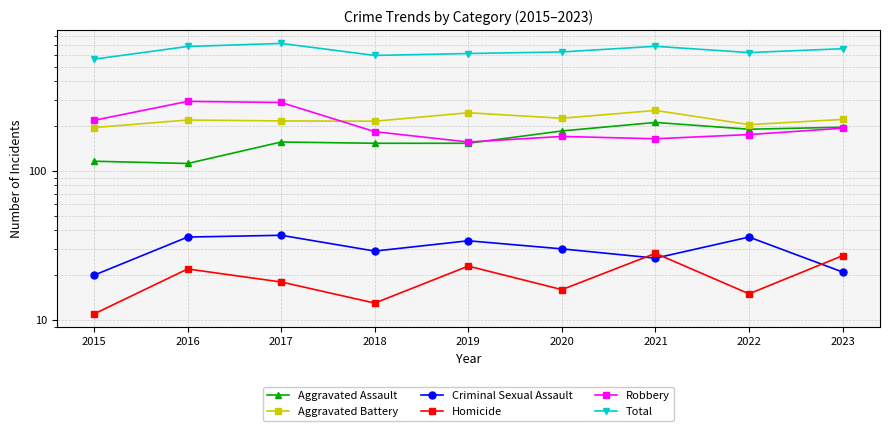

What is the difference between the second highest and second lowest values in the Aggravated Battery series?

41